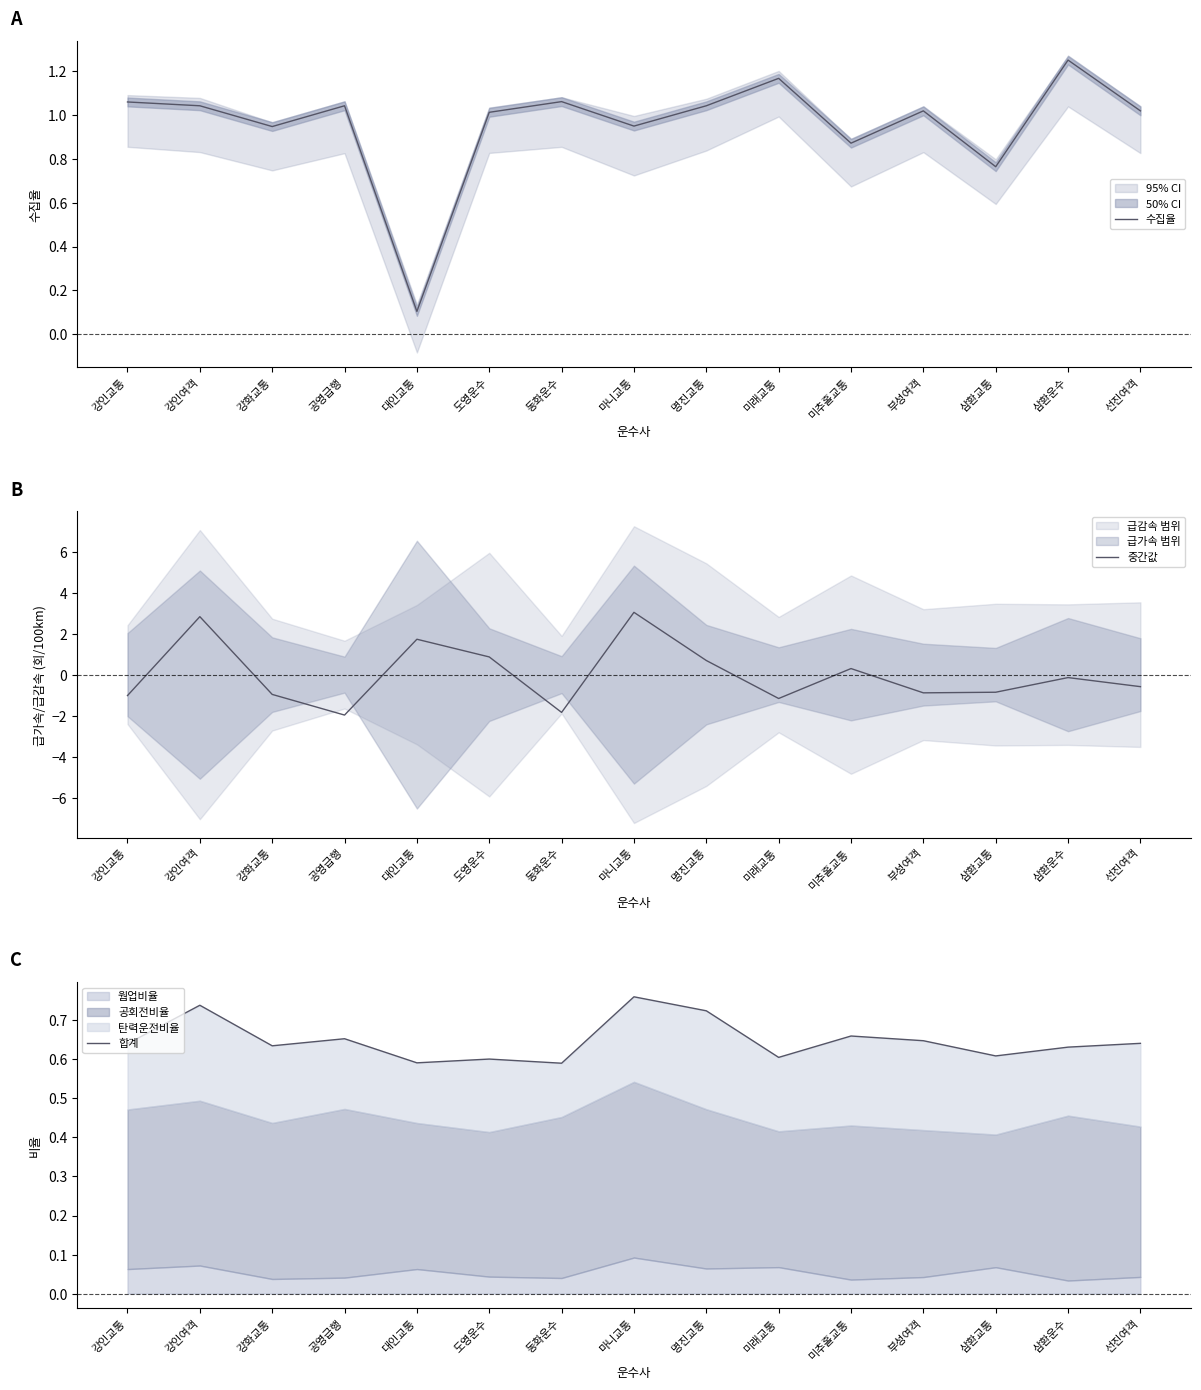

Which category has the lowest value across all series?

공영급행